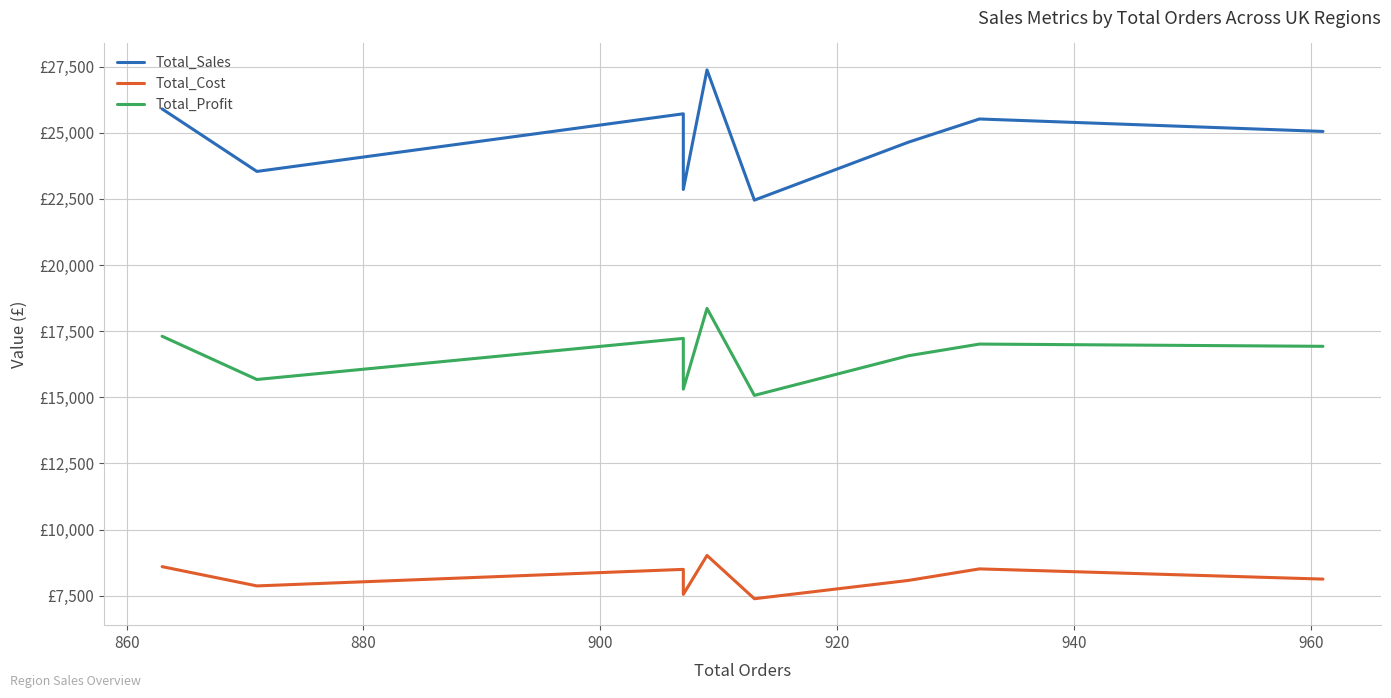

What is the difference between the second highest and second lowest values in the Total_Sales series?

3045.6